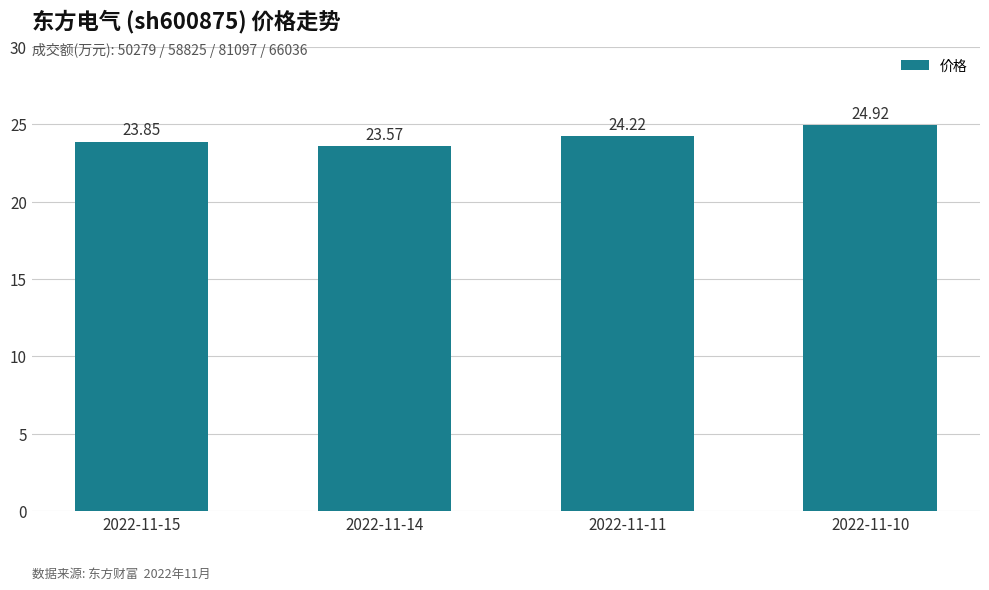

Which has a higher value, 2022-11-15 or 2022-11-10?

2022-11-10